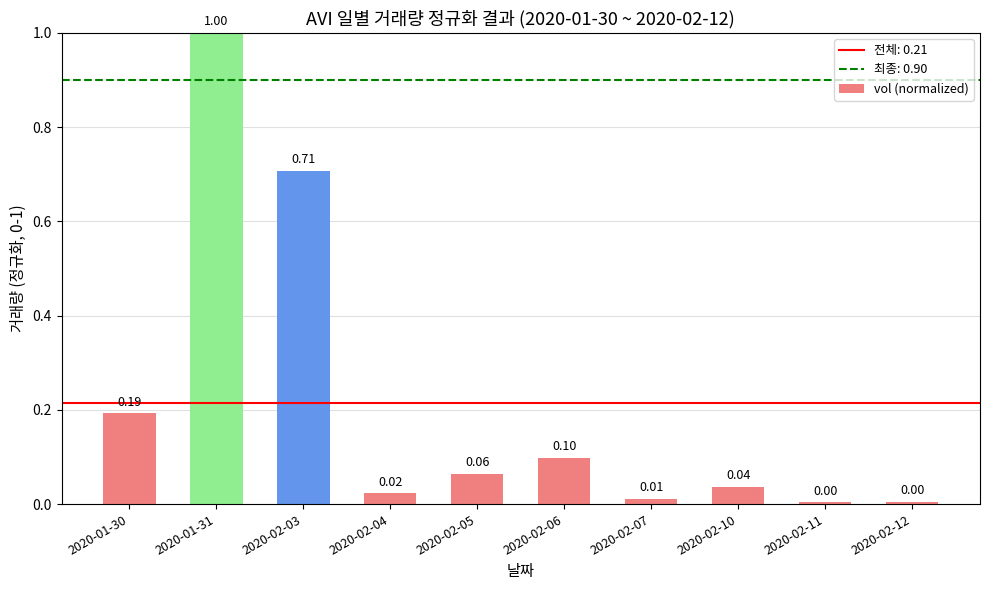

What is the sum of all values?

2.1